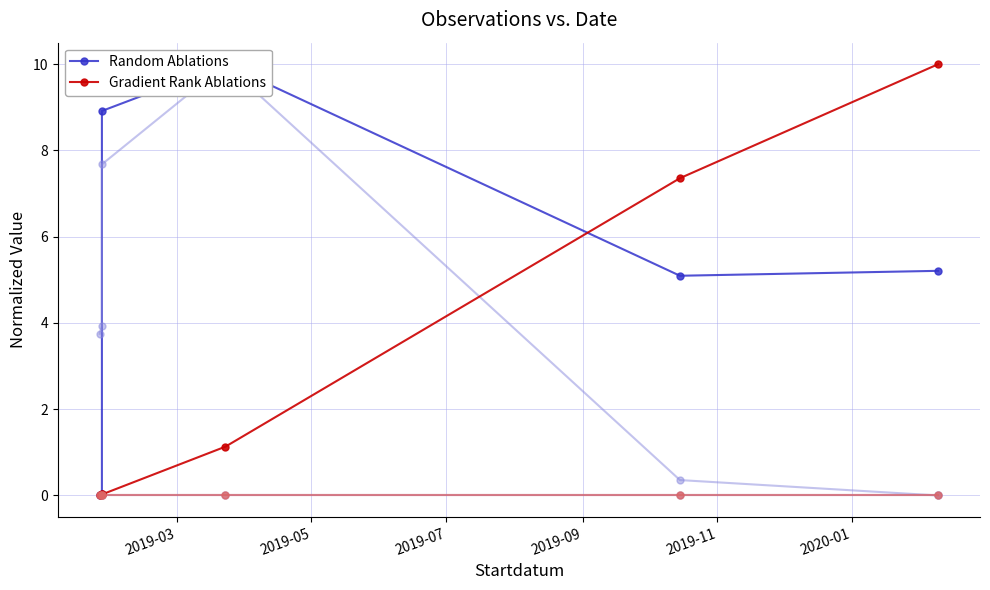

How many lines are shown in the chart?

2